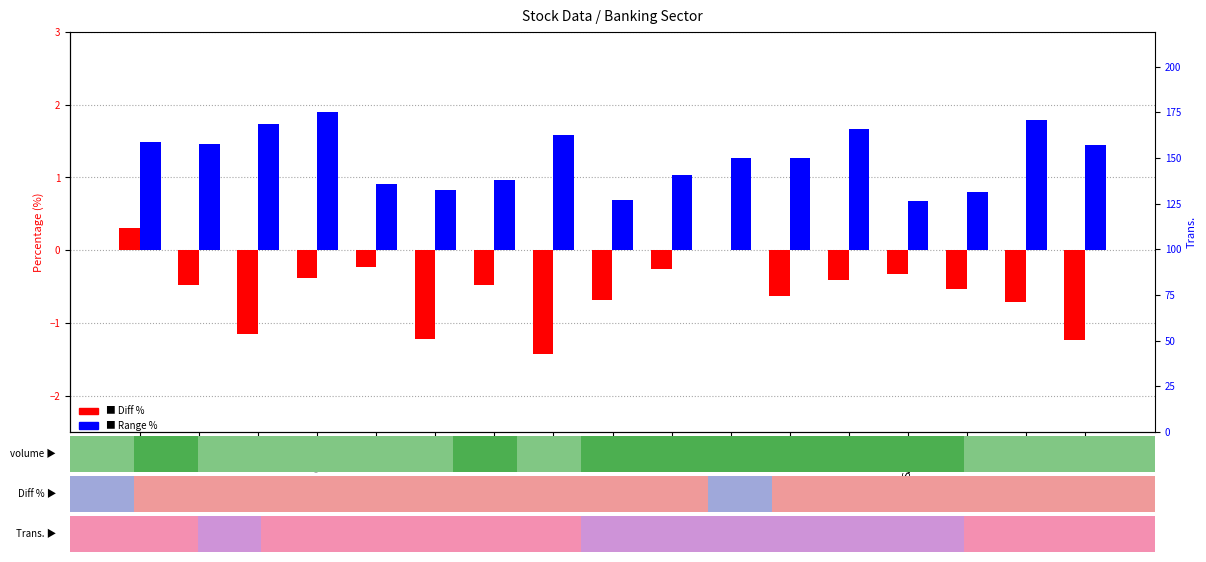

List the series in order of their overall mean, highest first.

Range %, Diff %